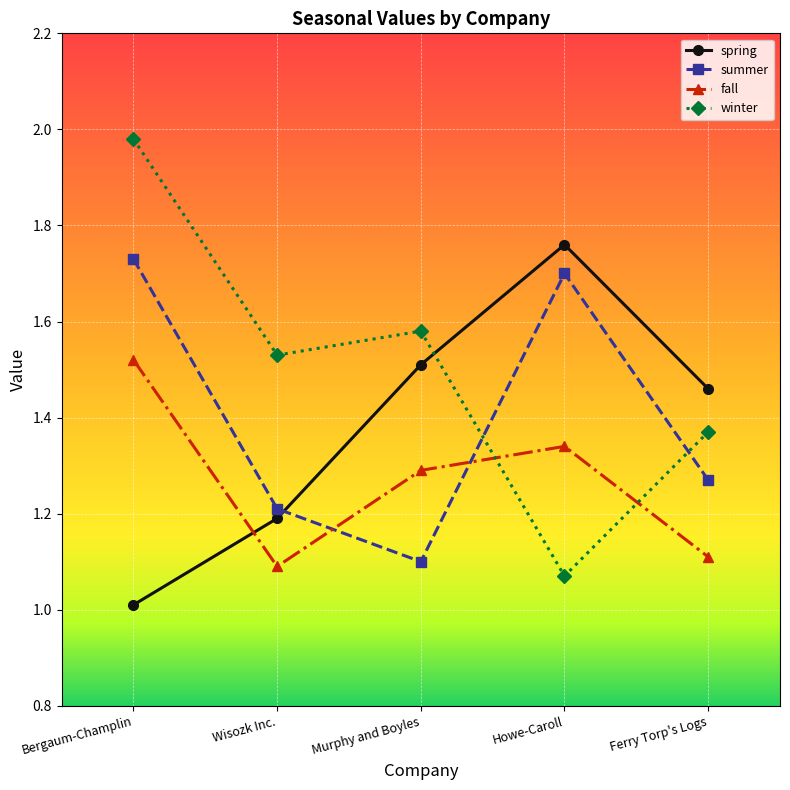

What is the smallest value displayed?

1.0